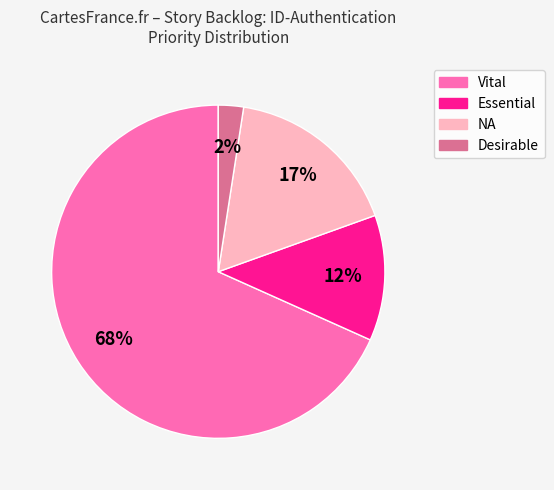

To the nearest percent, what is the average slice percentage?

25%